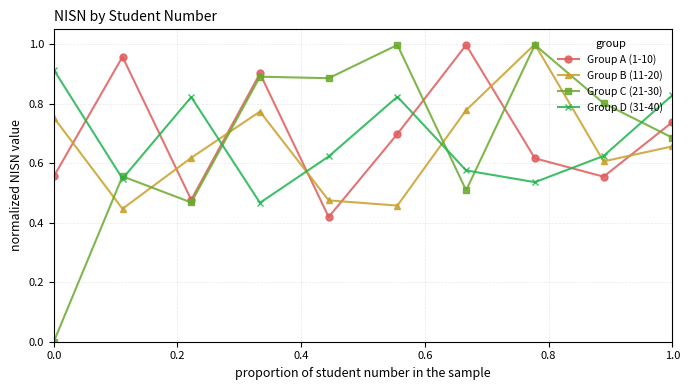

True or false: Group B (11-20) has more than 0 interior local peaks.

True